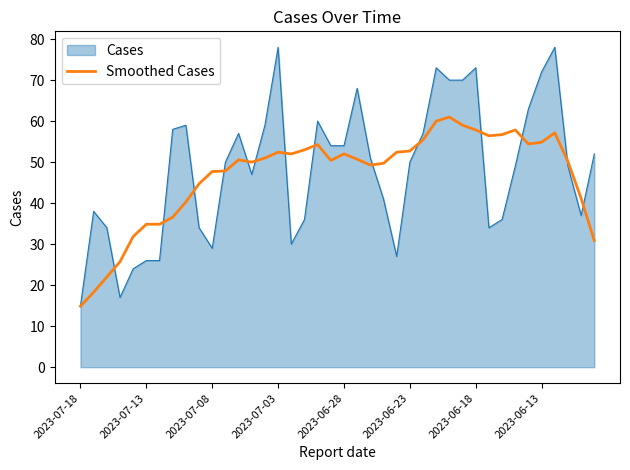

List the series in order of their peak value, lowest first.

Smoothed Cases, Cases